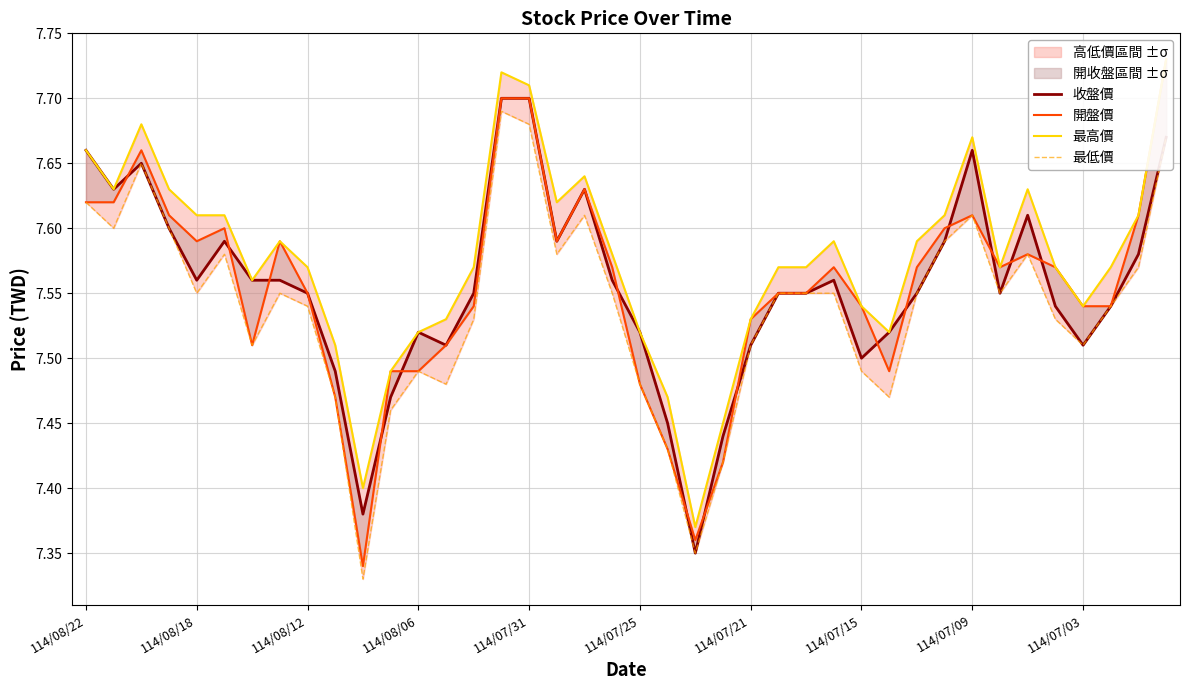

True or false: 最高價 and 最低價 cross at least once.

False